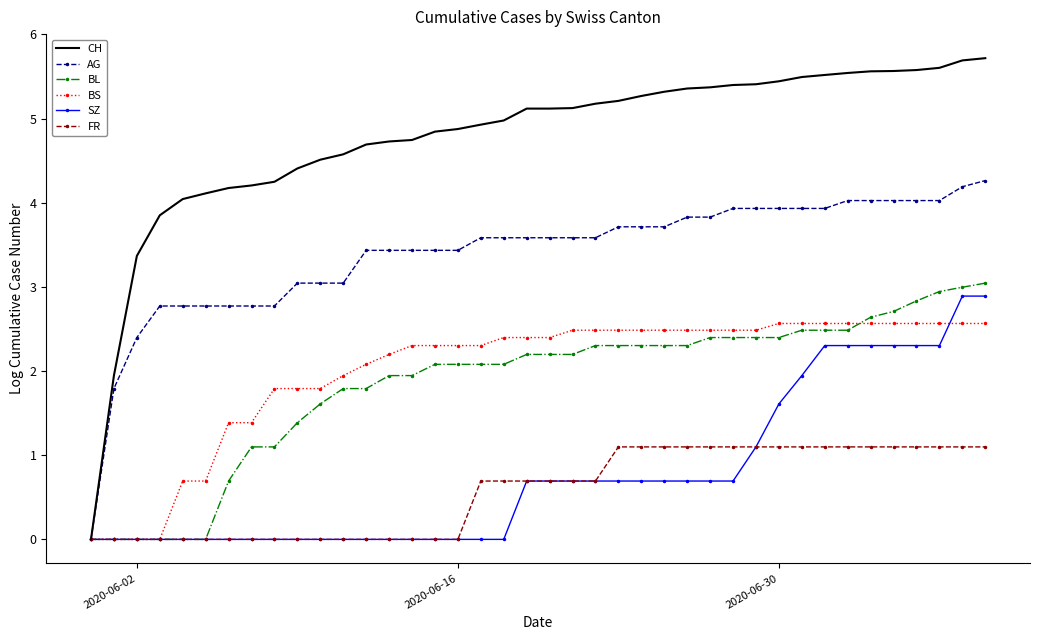

What is the maximum value shown in the chart?

5.7